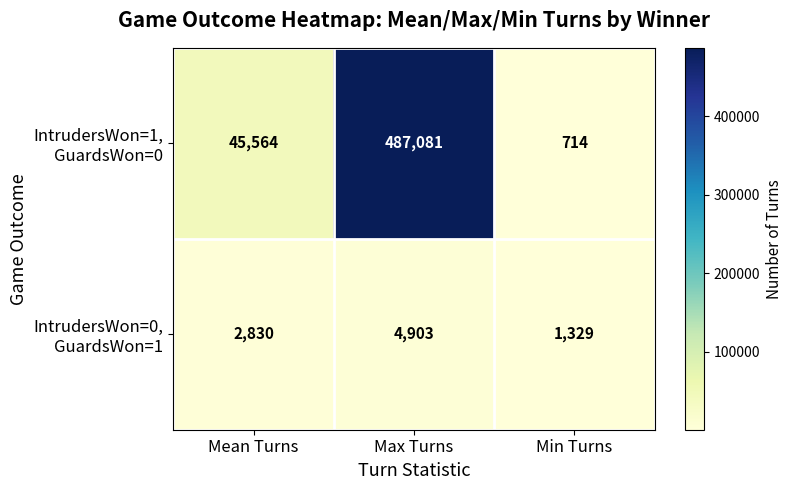

What is the maximum value shown in the chart?

487081